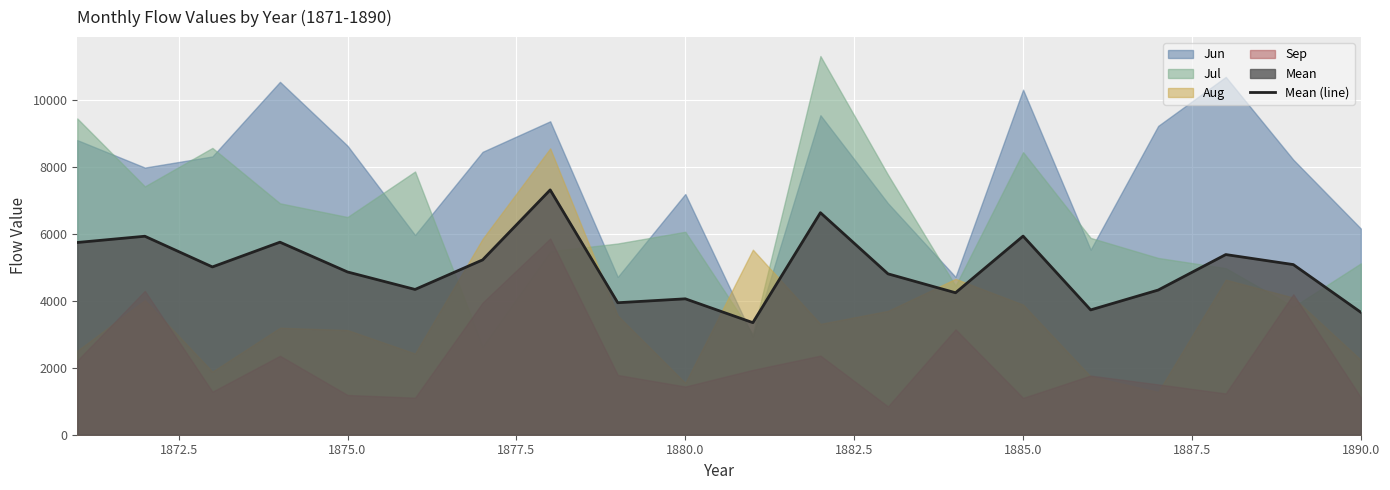

What is the minimum value for Mean (line)?

3347.8